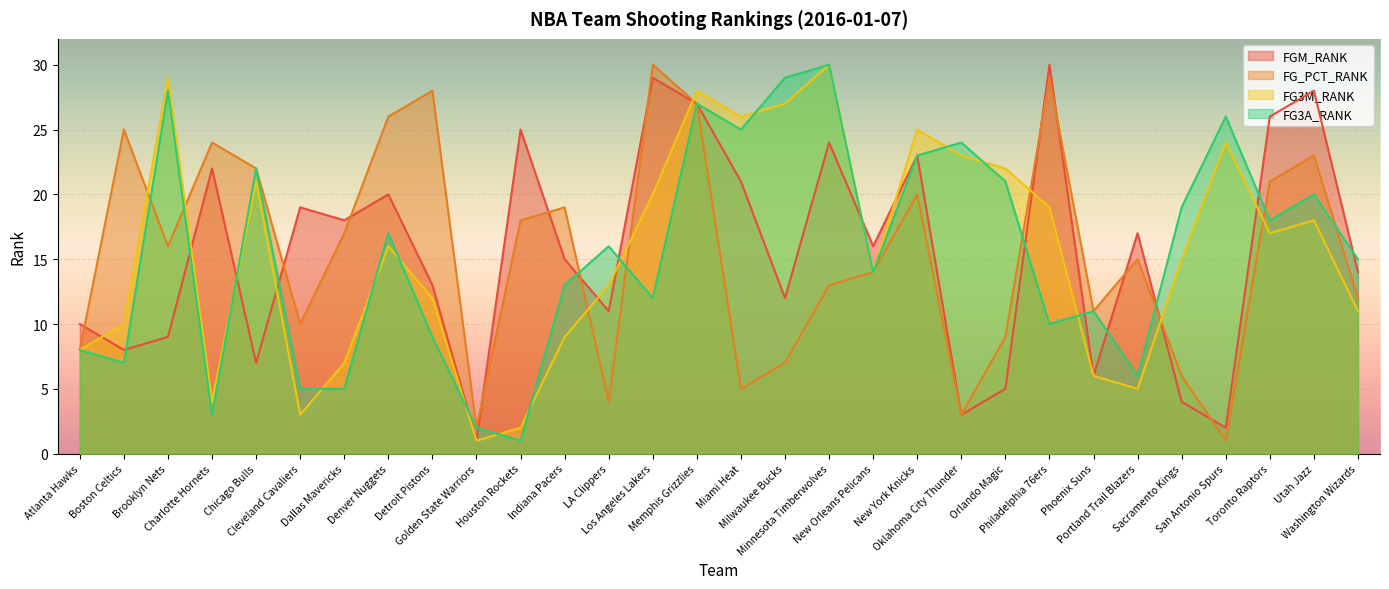

Where is FG3M_RANK nearest to the value 15?

Sacramento Kings